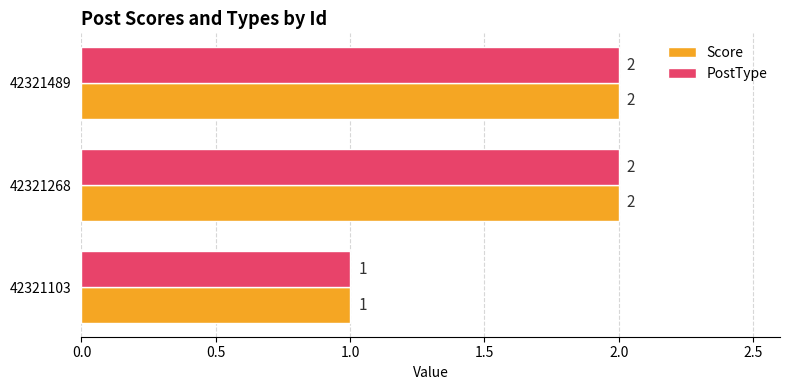

What is the total value across all series at 42321268?

4